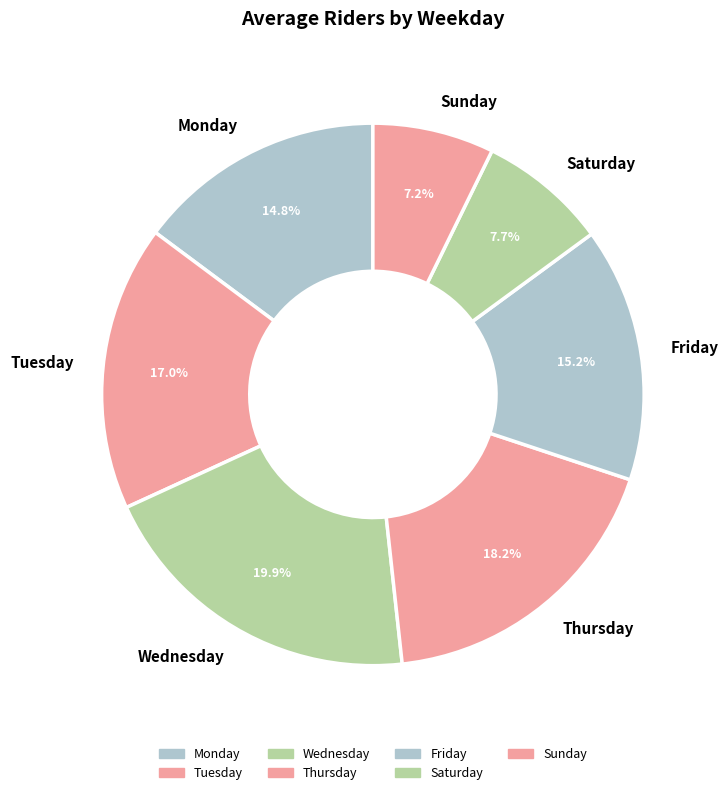

Count the number of slices in the pie.

7